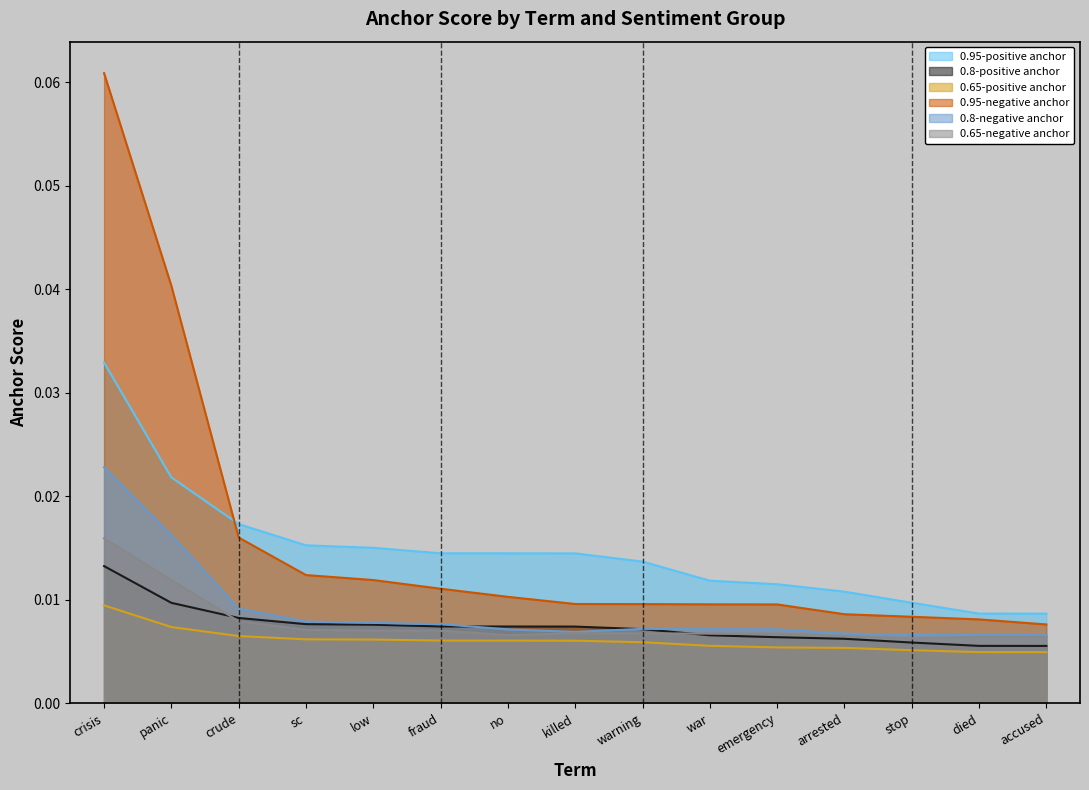

Which category has the highest value in the 0.65-positive anchor series?

crisis